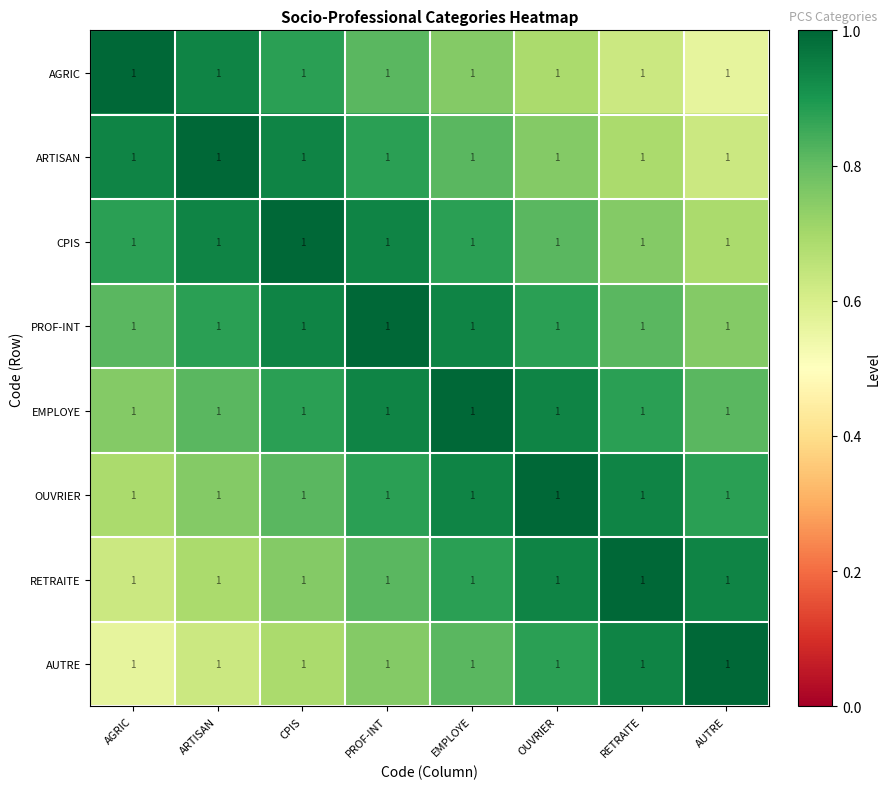

What is the difference between the highest and lowest values at OUVRIER?

0.3